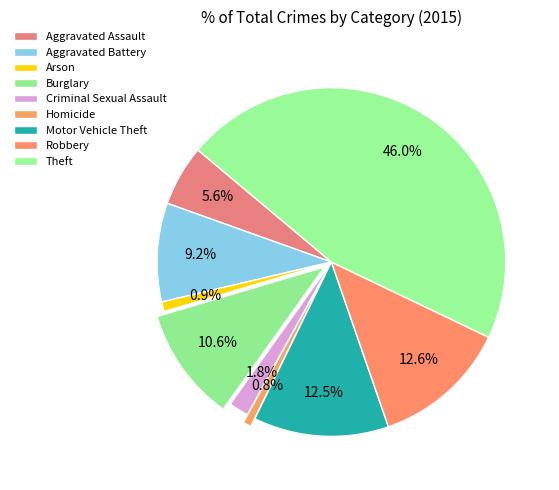

To the nearest percent, what is the difference between the largest and smallest slice percentages?

45%